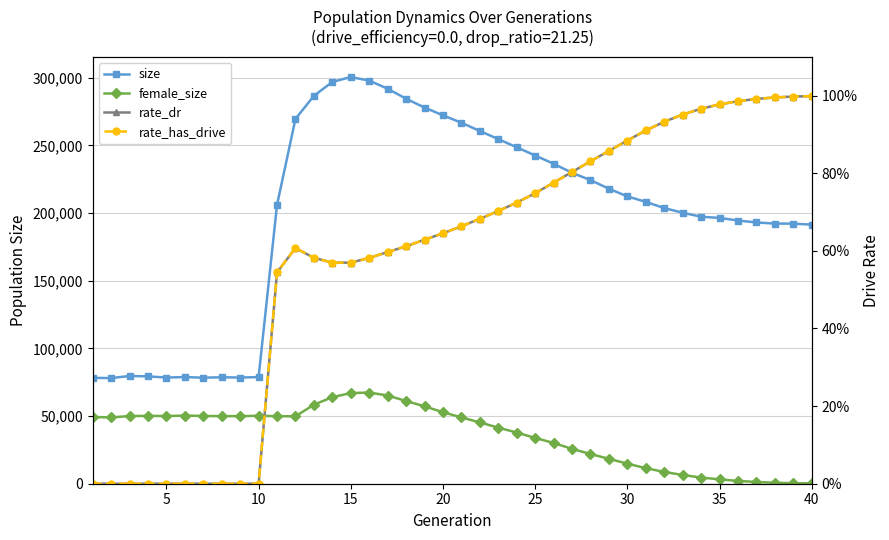

What is the difference between the second highest and minimum values in the female_size series?

66794.0